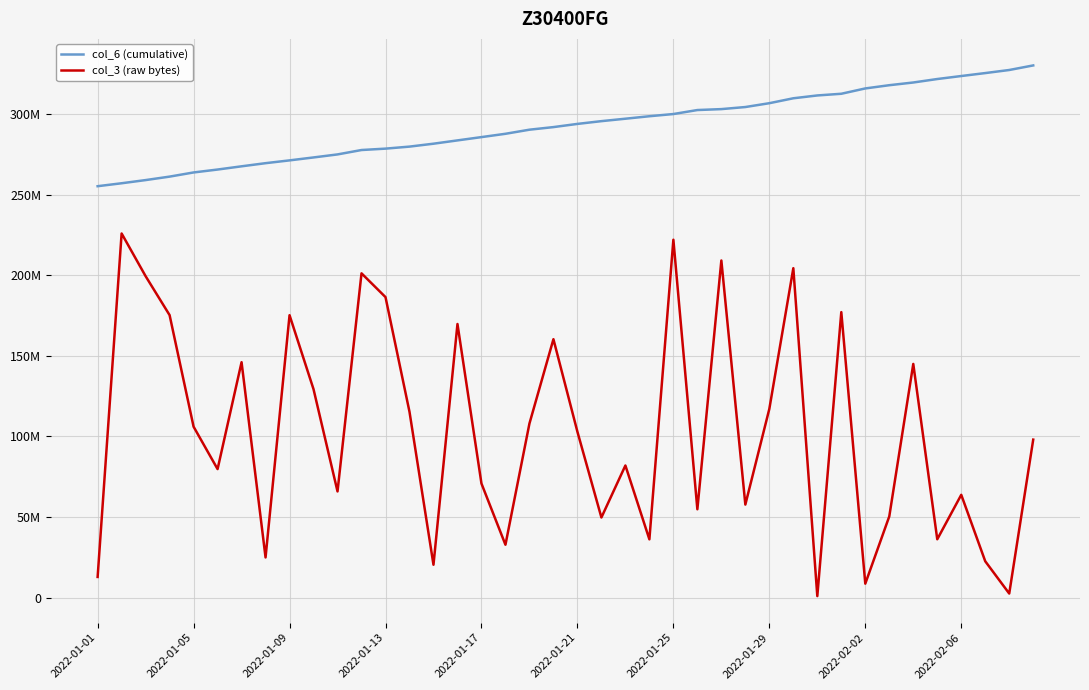

True or false: col_6 (cumulative) and col_3 (raw bytes) intersect in this chart.

False